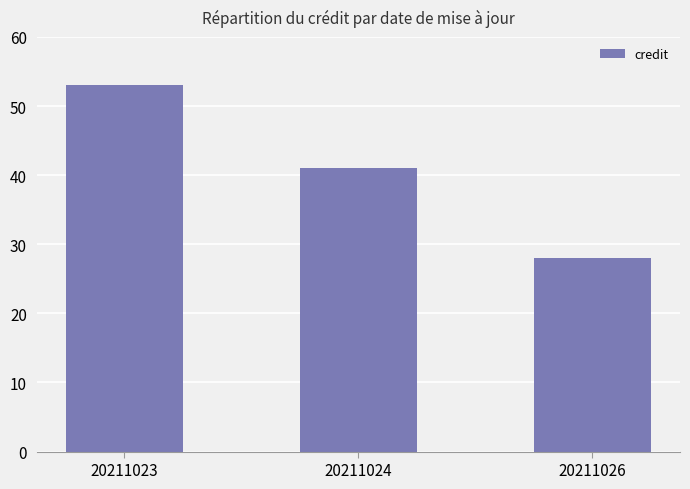

What is the difference between the values at 20211024 and 20211023?

12